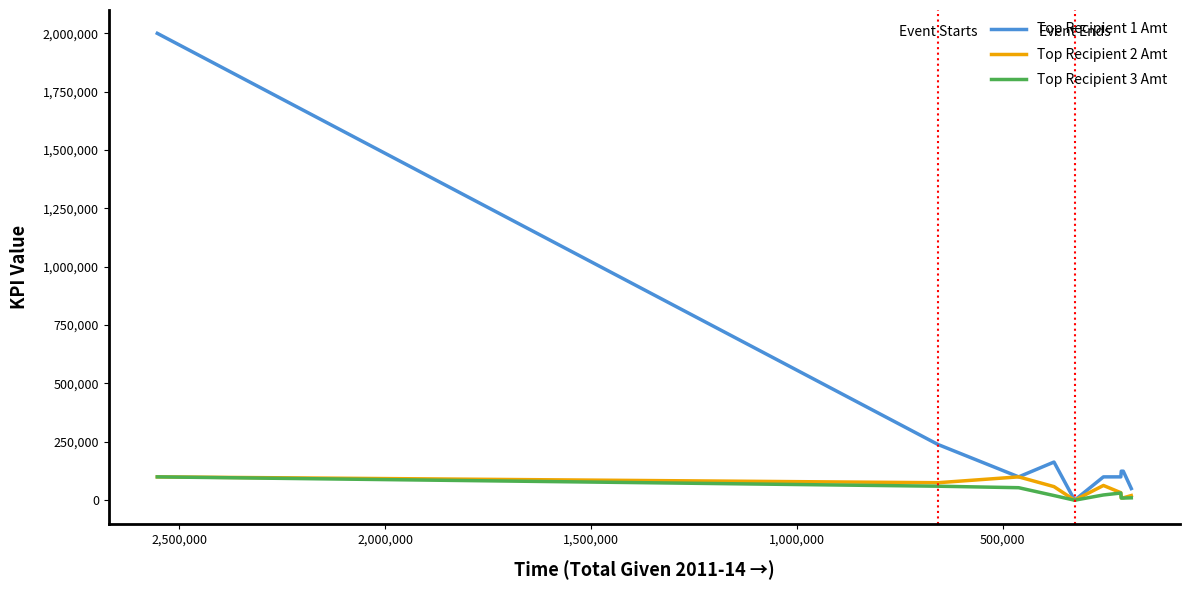

True or false: Top Recipient 3 Amt has more than 1 interior local peaks.

False